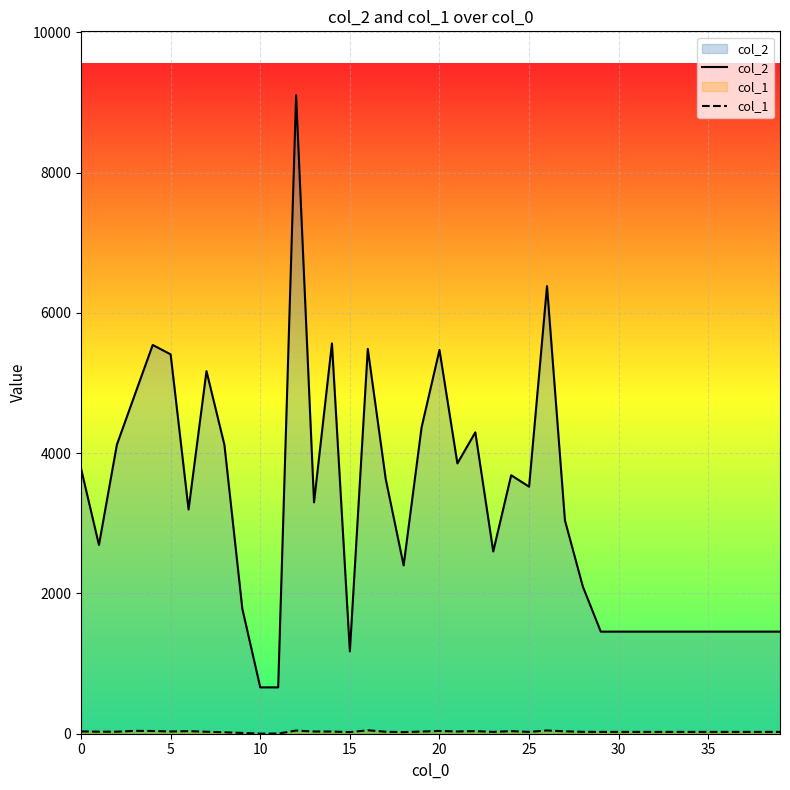

Reading left to right, extract all data points from this chart.

col_2: 3782	2692	4122	4834	5544	5410	3197	5171	4120	1782	661	661	9106	3299	5566	1174	5488	3633	2400	4367	5473	3855	4298	2599	3686	3523	6384	3043	2098	1456	1456	1456	1456	1456	1456	1456	1456	1456	1456	1456
col_1: 33	29	29	41	39	32	37	28	21	11	2	2	45	32	31	23	49	28	23	31	39	32	37	26	37	26	46	34	27	26	26	26	26	26	26	26	26	26	26	26